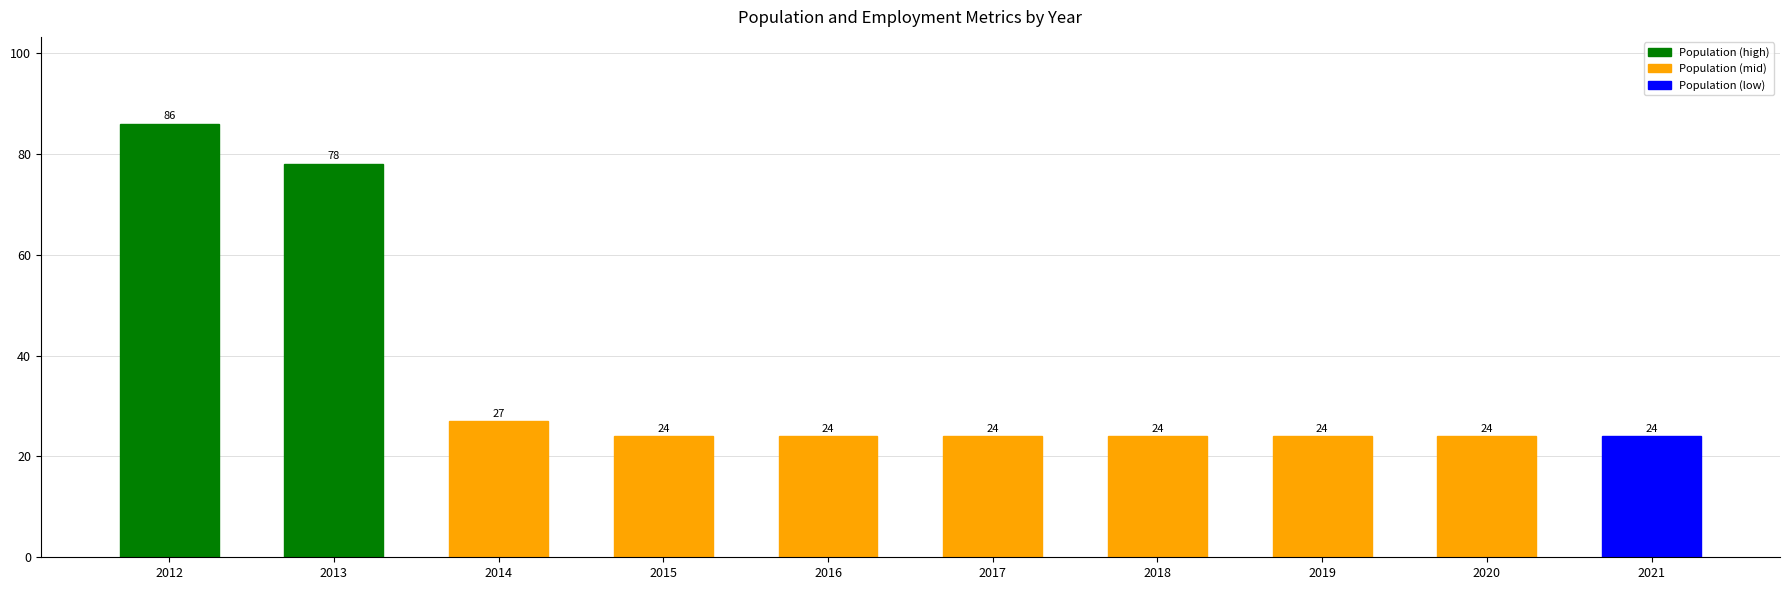

How many series are shown in this chart?

1